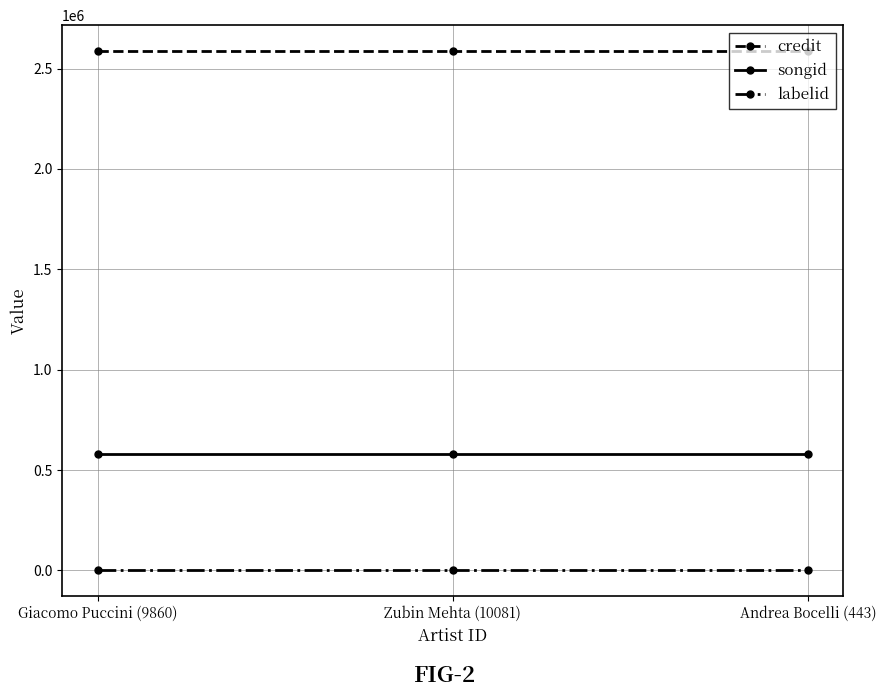

Rank the series by their average value, from highest to lowest.

credit, songid, labelid